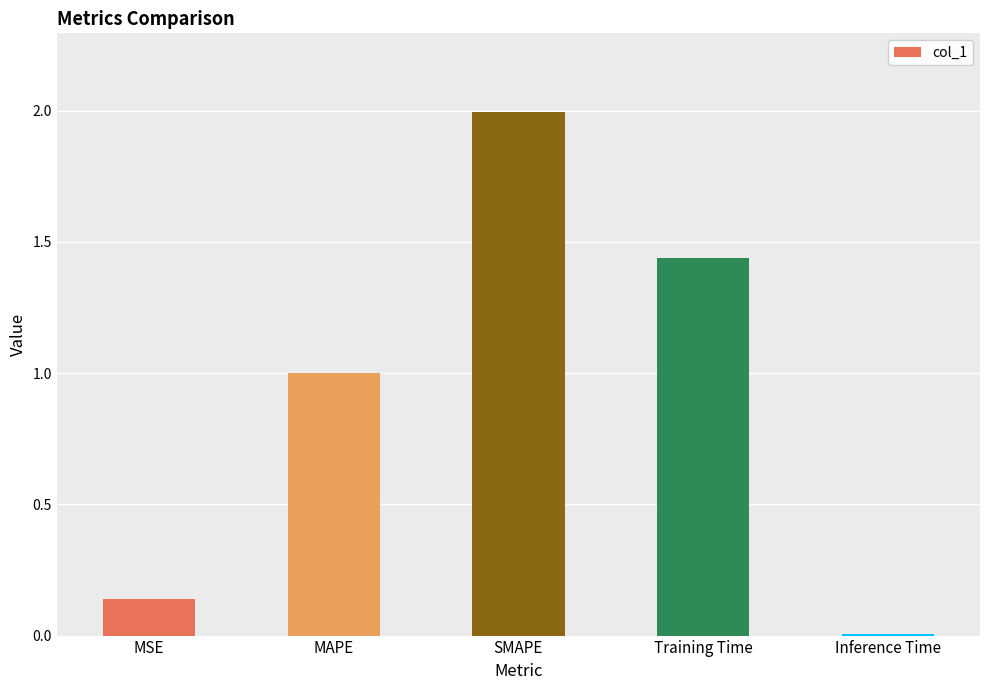

Does the chart contain stacked bars?

No